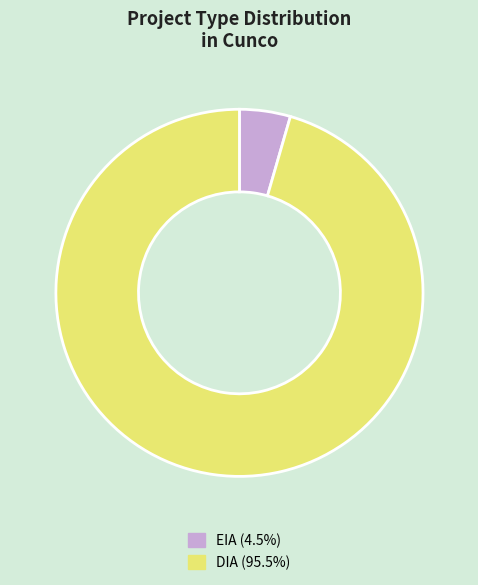

Combined, do EIA (4.5%) and DIA (95.5%) account for over 50%?

Yes